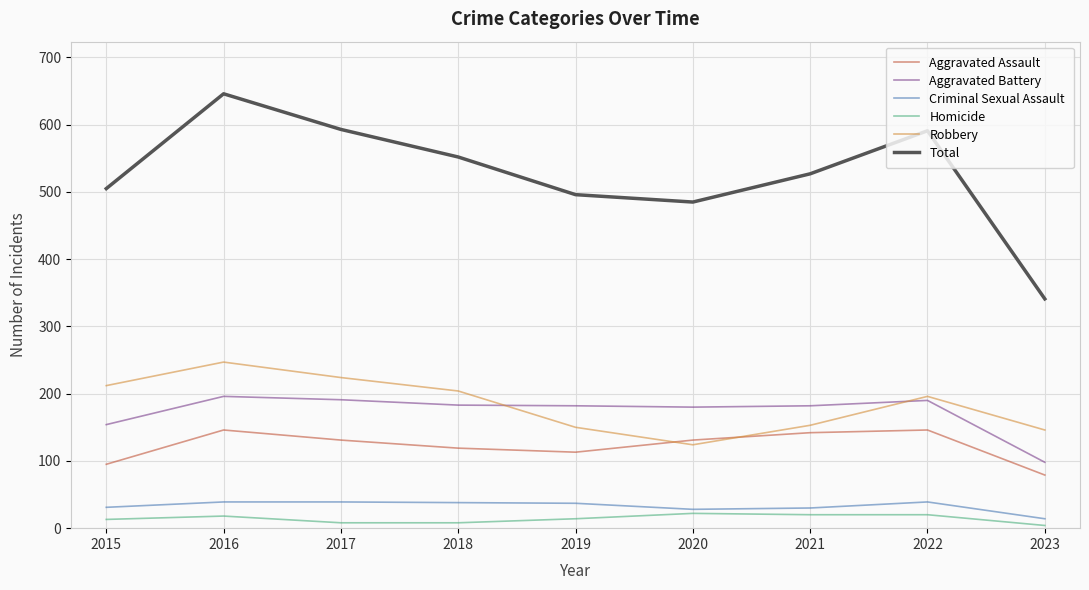

Which category has the lowest value in the Aggravated Assault series?

2023